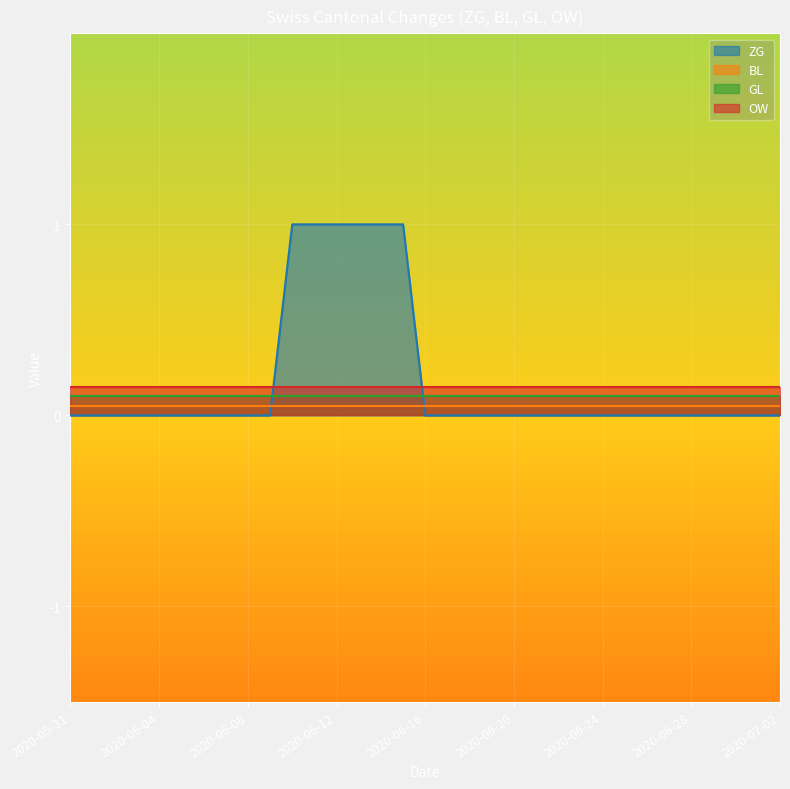

What are all the series names shown in the legend?

ZG, BL, GL, OW